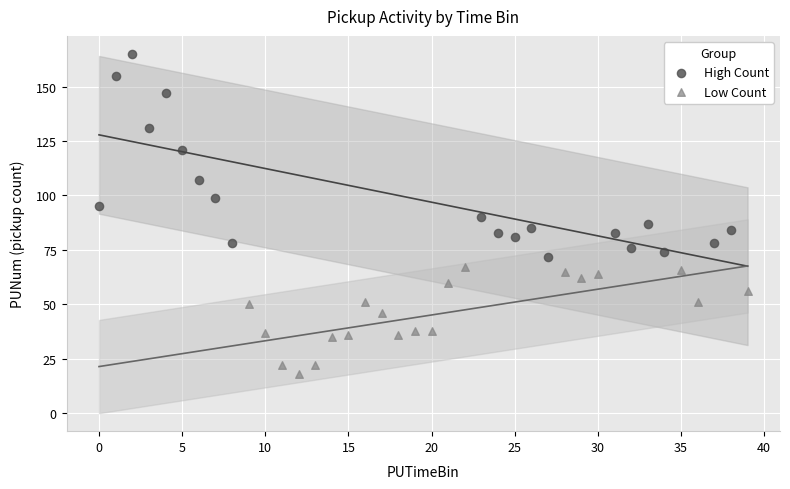

Which series reaches the maximum Y coordinate?

High Count